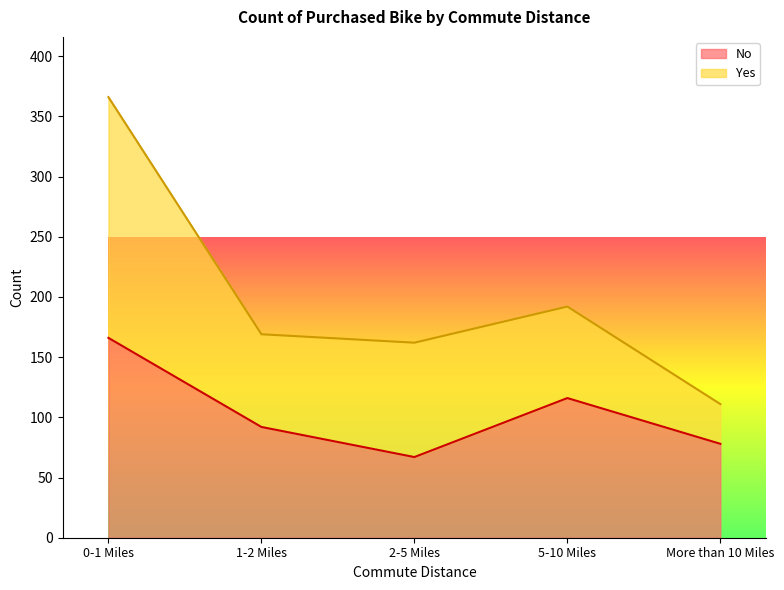

Which label corresponds to the smallest value in the chart?

2-5 Miles